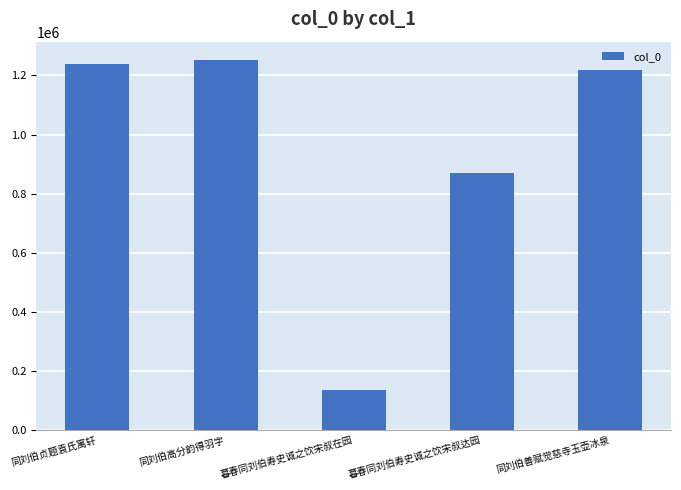

True or false: the data shows 1987737 at 同刘伯贞题袁氏寓轩.

False